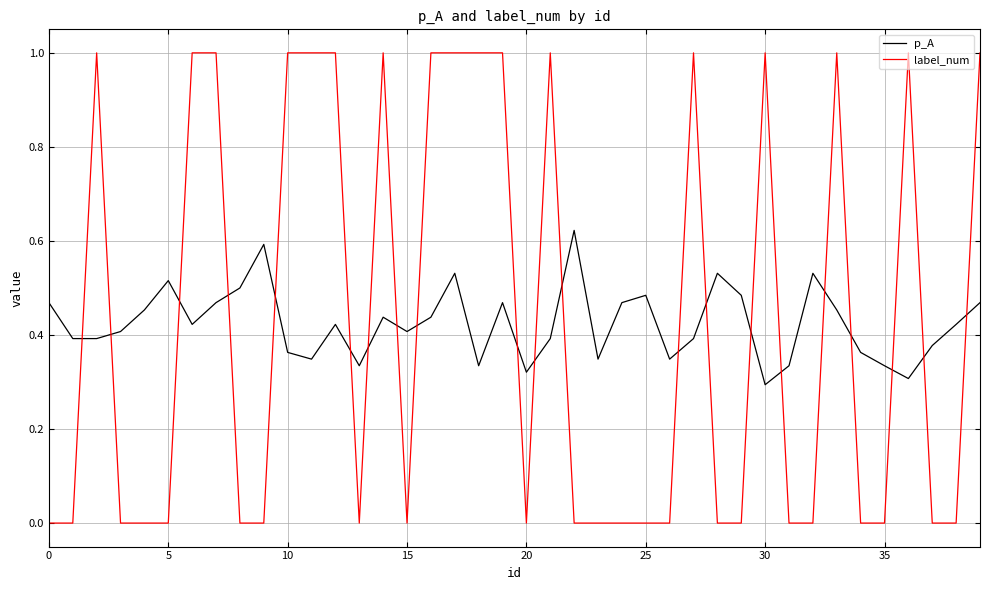

Rank the series by their maximum value, from lowest to highest.

p_A, label_num